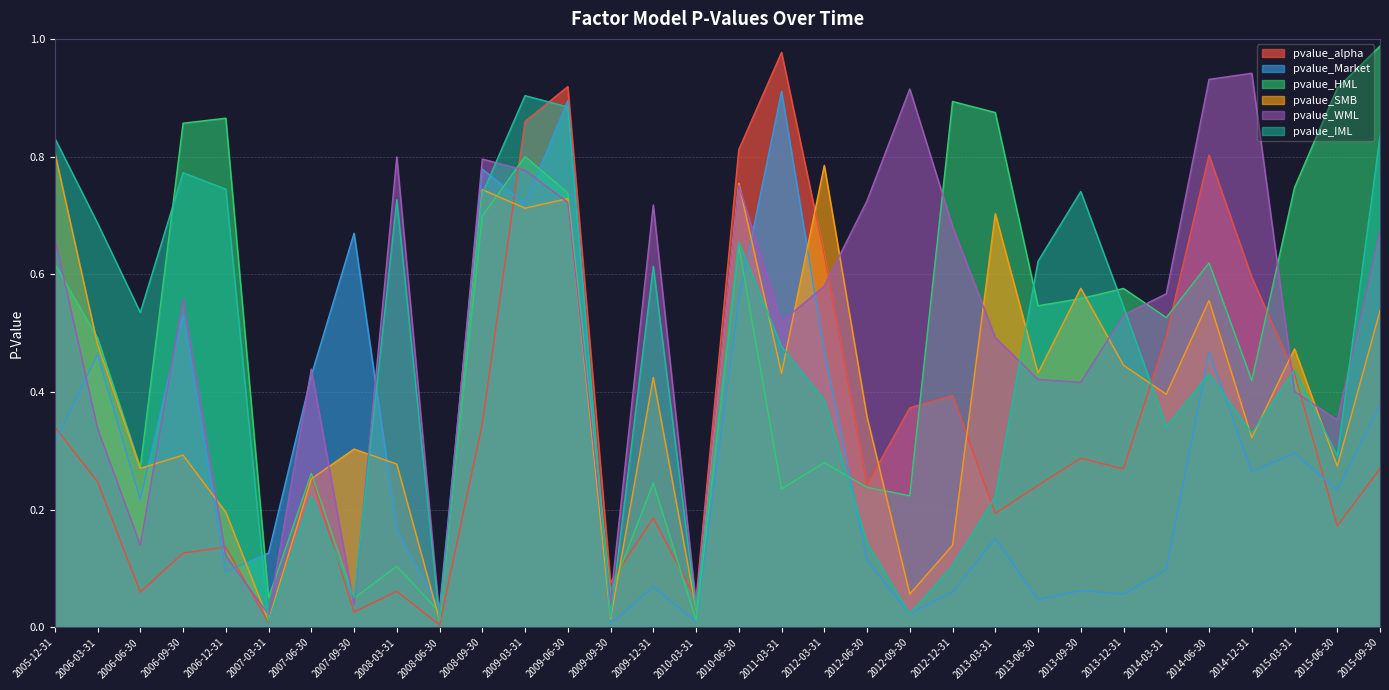

At which label is pvalue_WML closest to 0?

2008-06-30